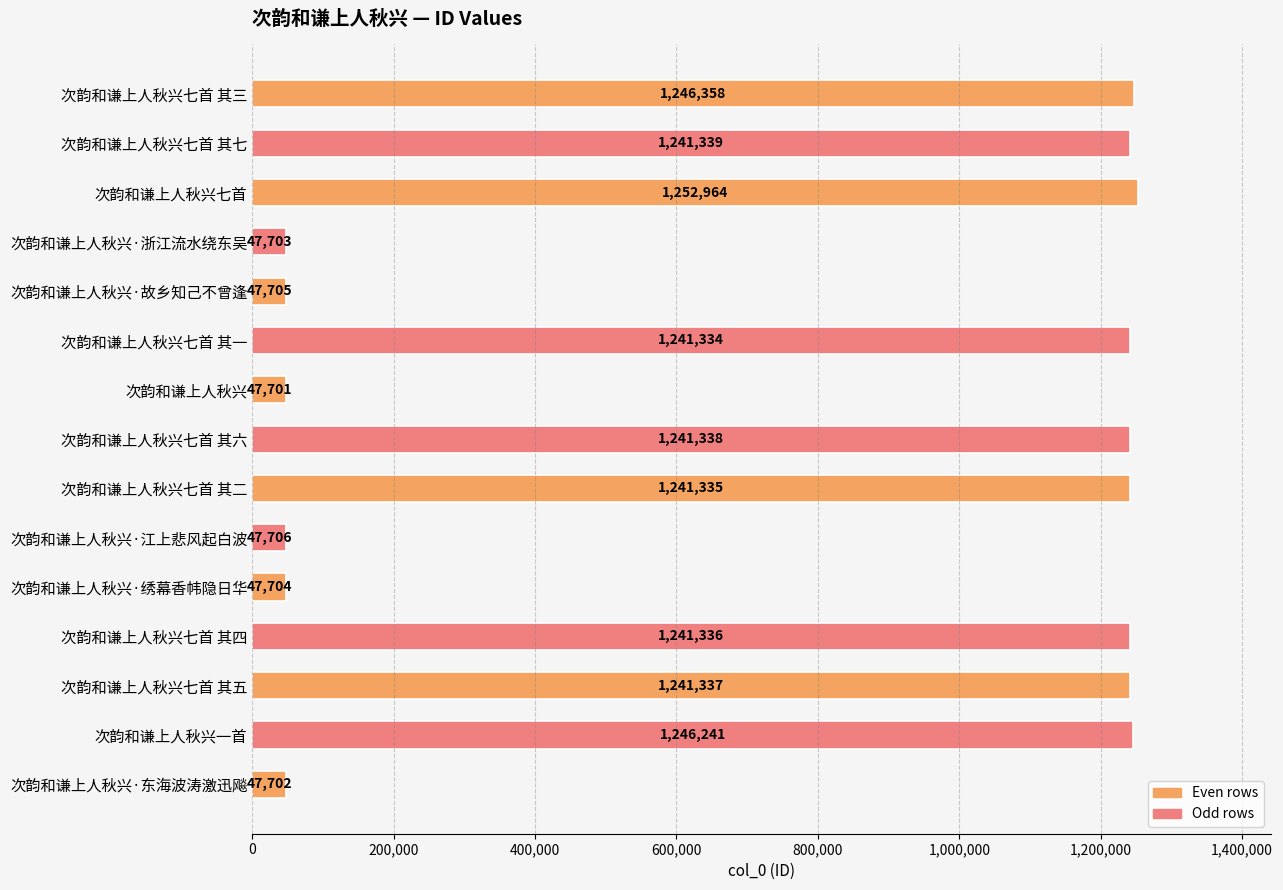

Count the number of data series in this chart.

1